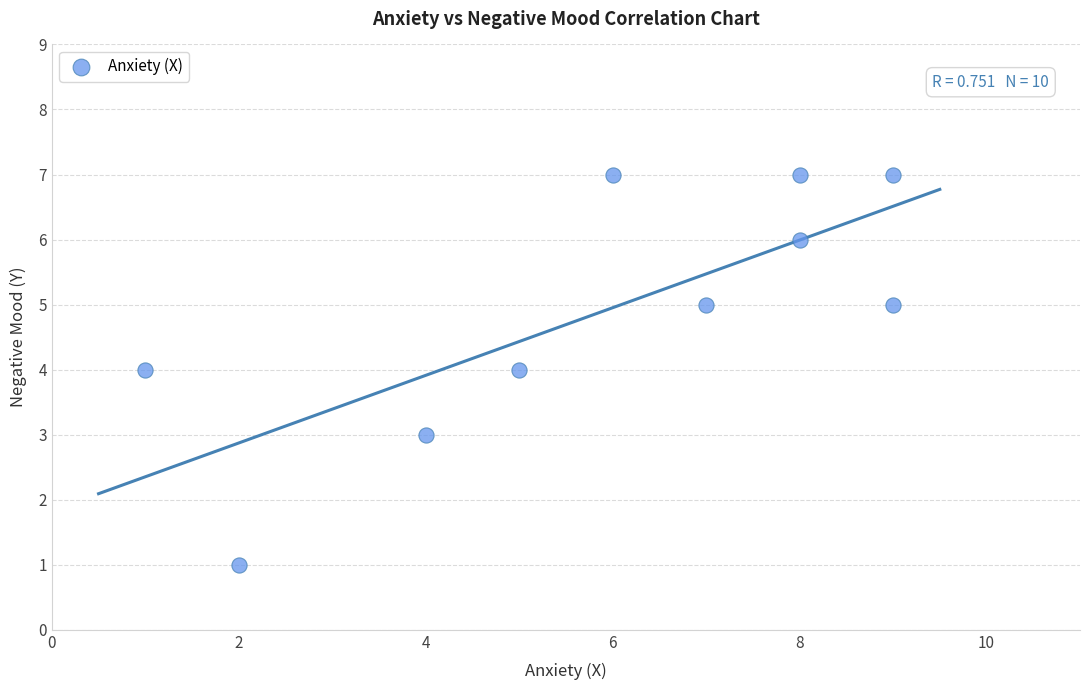

What is the average Y value?

5